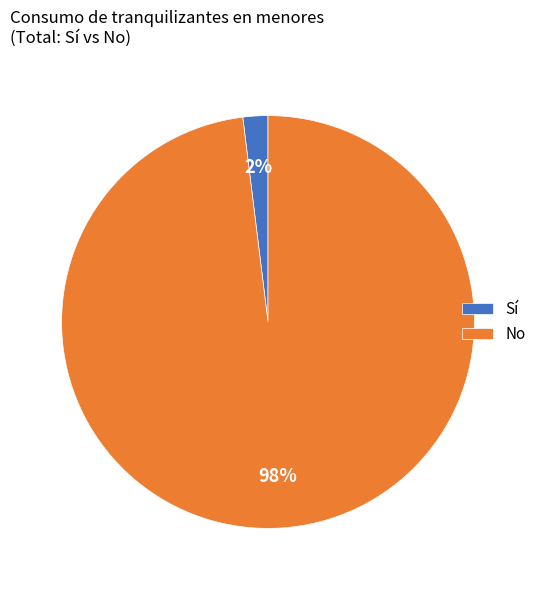

Rank the categories by value from lowest to highest.

Sí, No